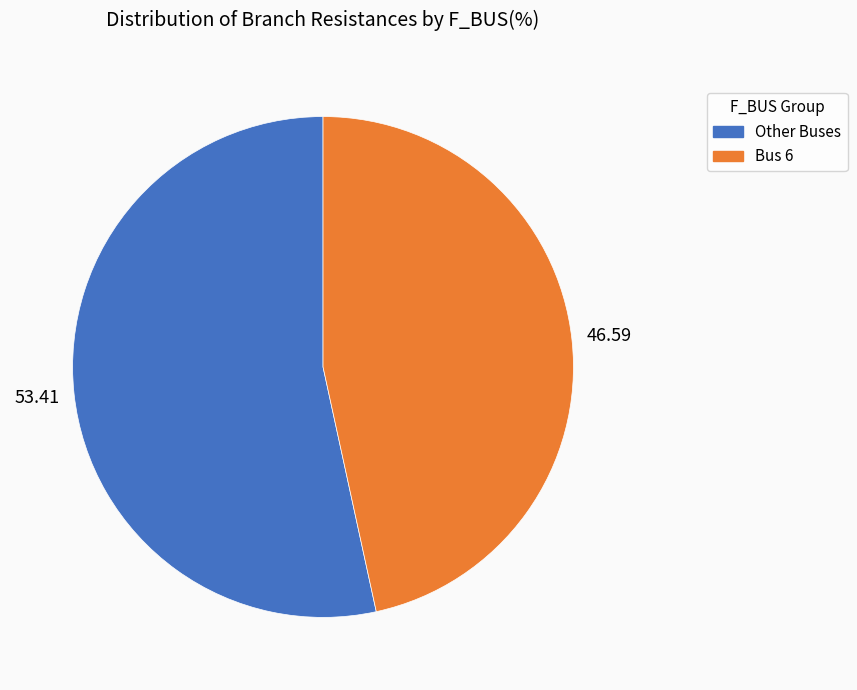

Do Other Buses and Bus 6 together represent more than half of the pie?

Yes